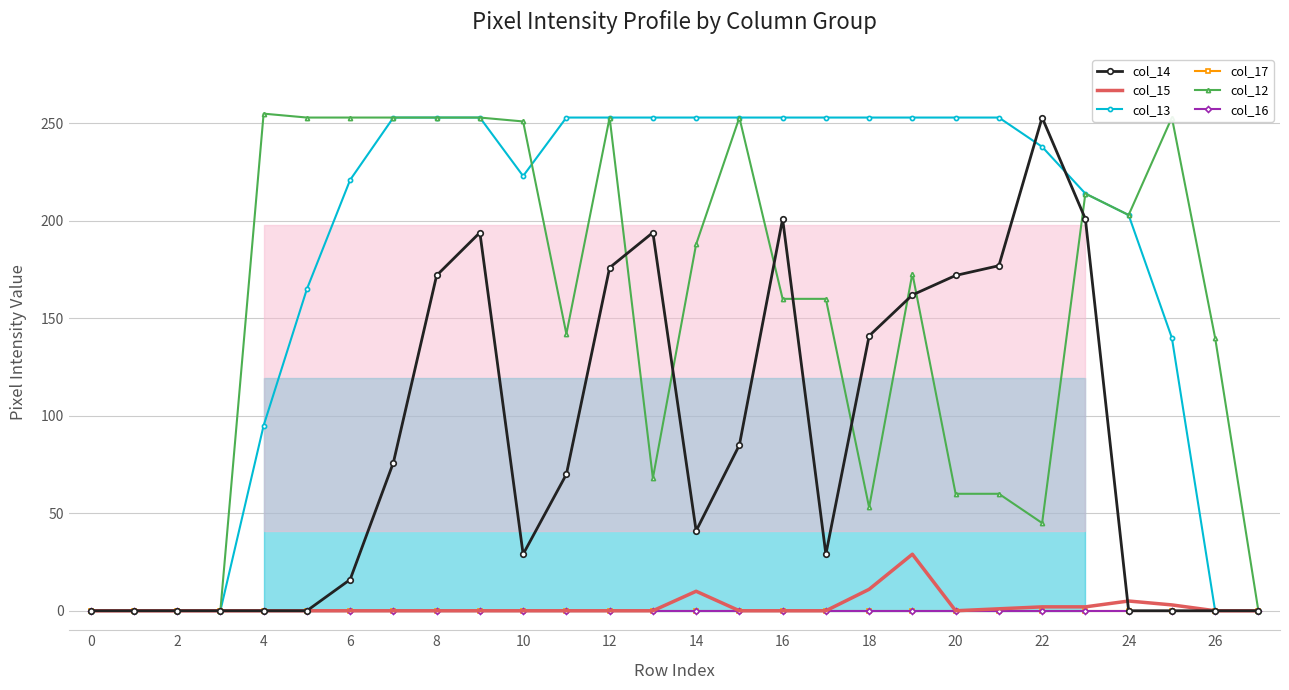

Which category has the highest value in the col_14 series?

22